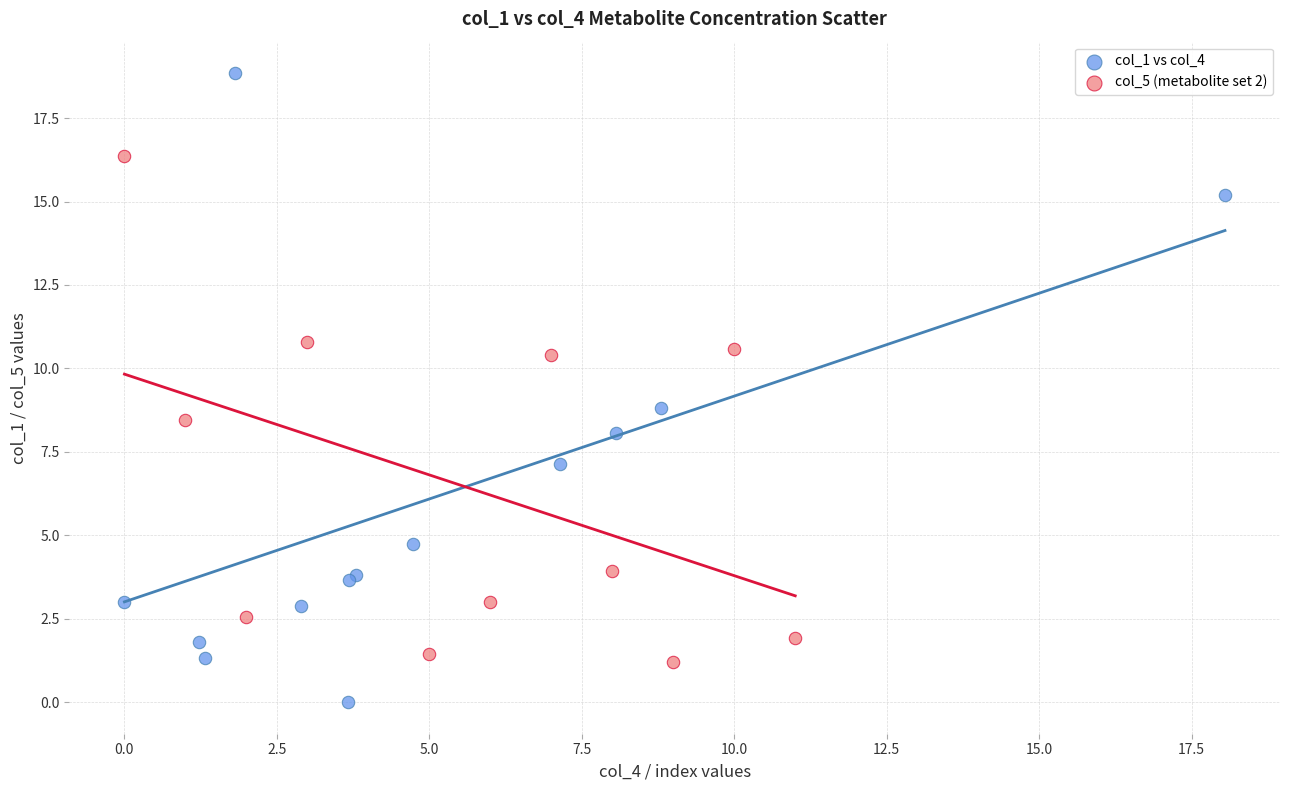

Which series has the largest Y range (max minus min)?

col_1 vs col_4